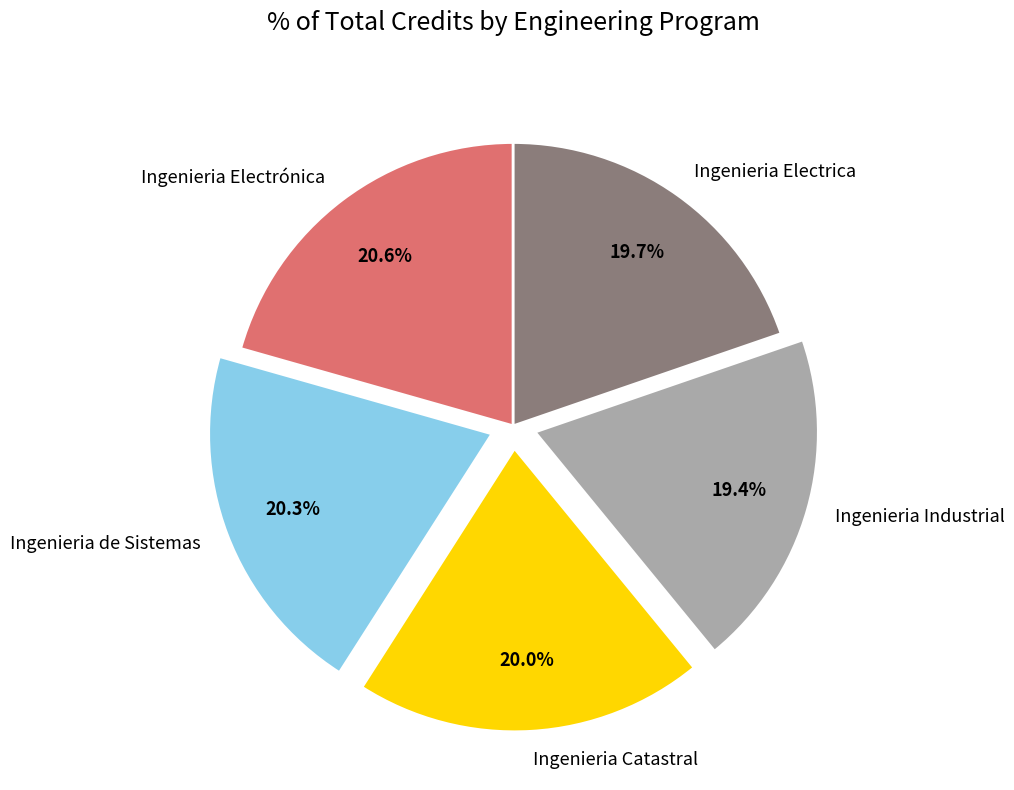

What is the ratio of the value at Ingenieria Industrial to the value at Ingenieria Catastral?

1.0